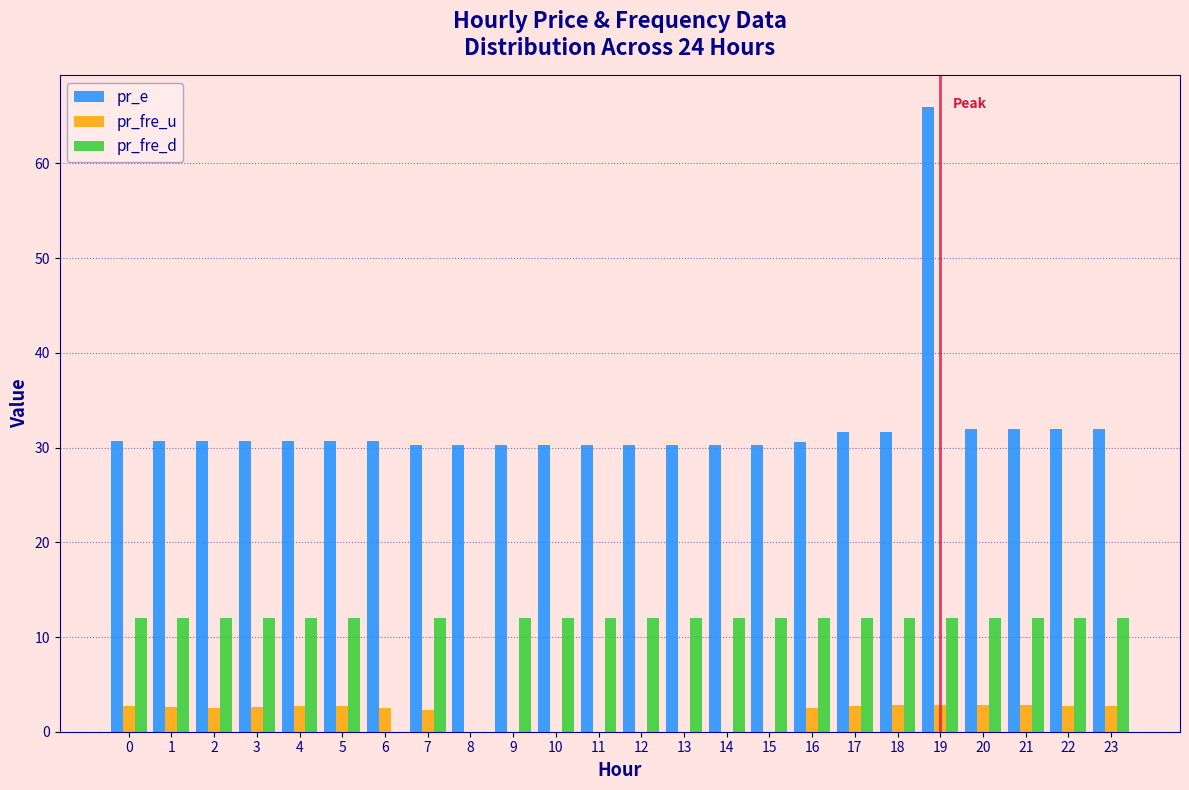

Which category has the highest value across all series?

19